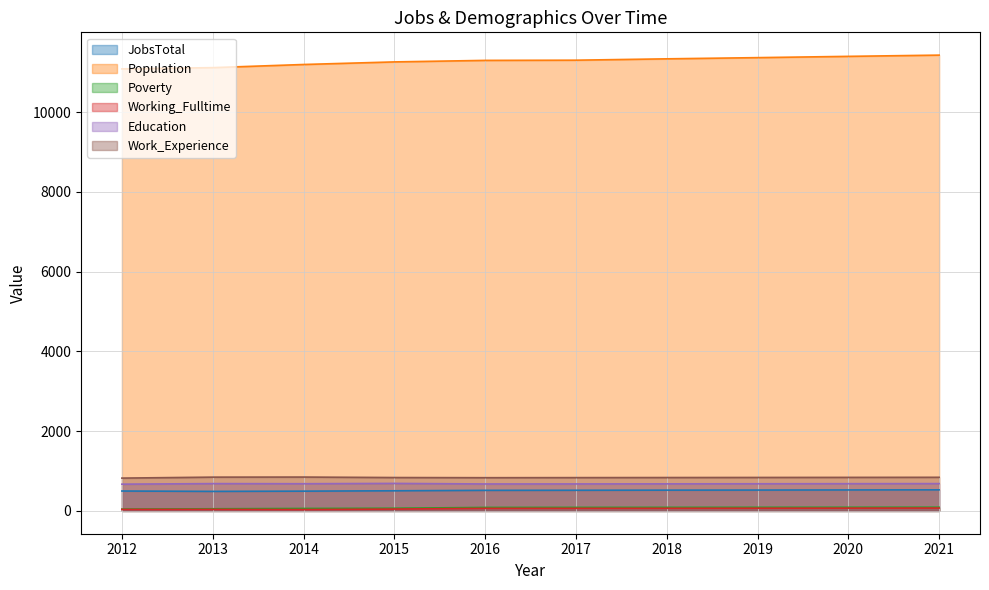

What is the lowest value of the Education series?

671